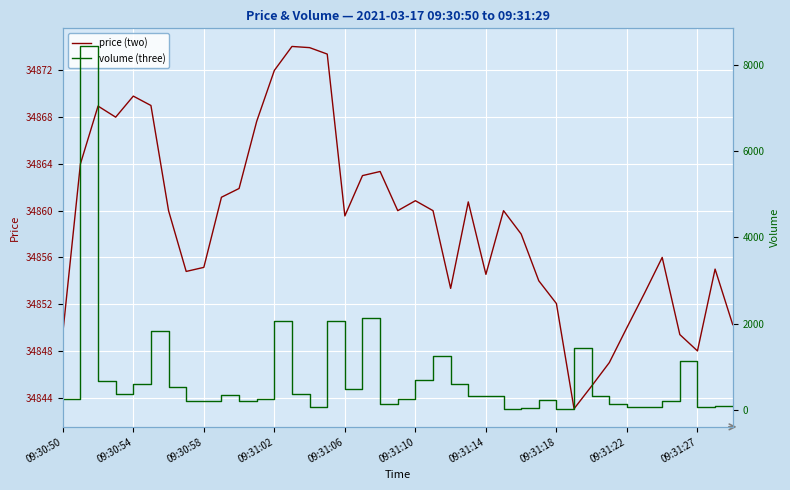

List the series in order of their overall mean, lowest first.

volume (three), price (two)